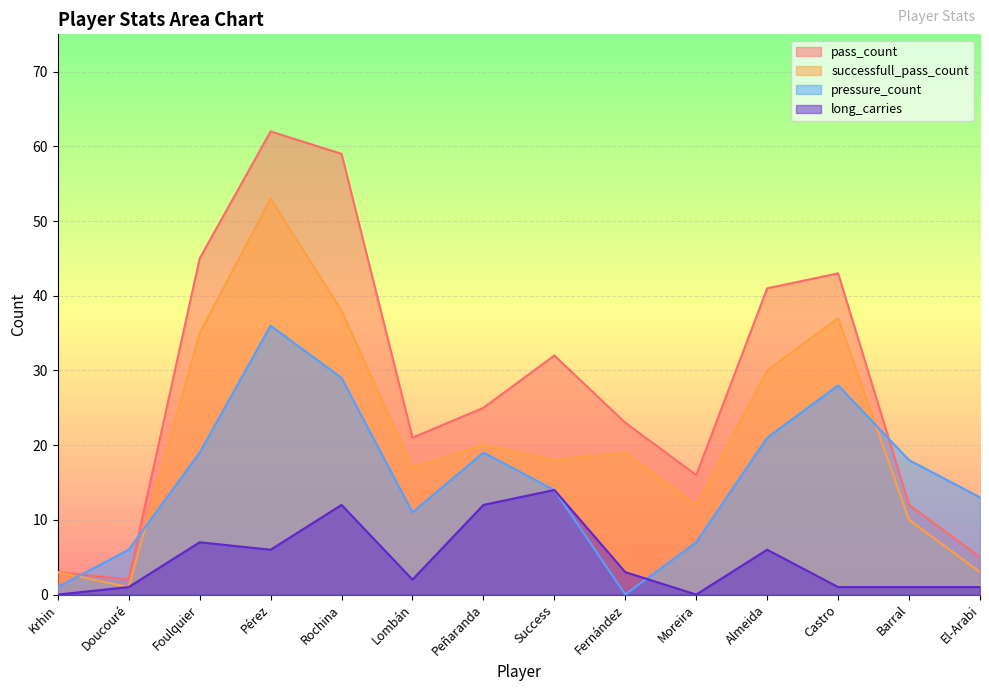

True or false: long_carries and successfull_pass_count cross at least once.

False